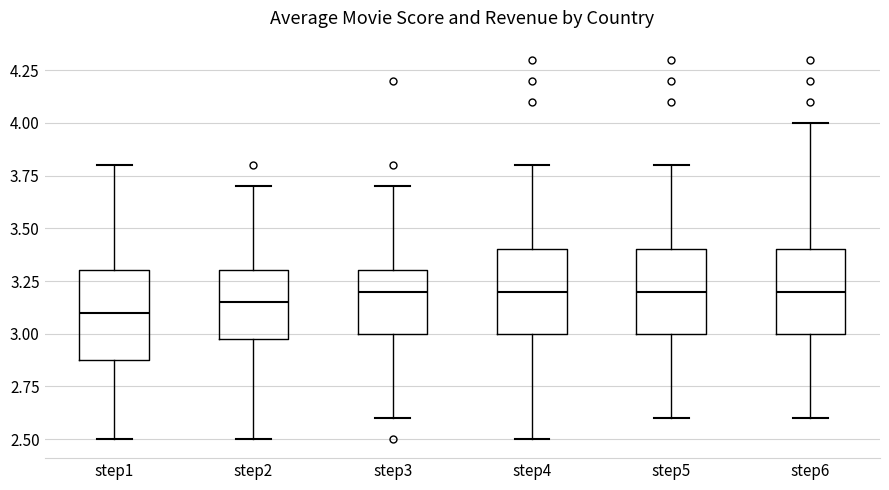

Which box has the lowest median line?

step1